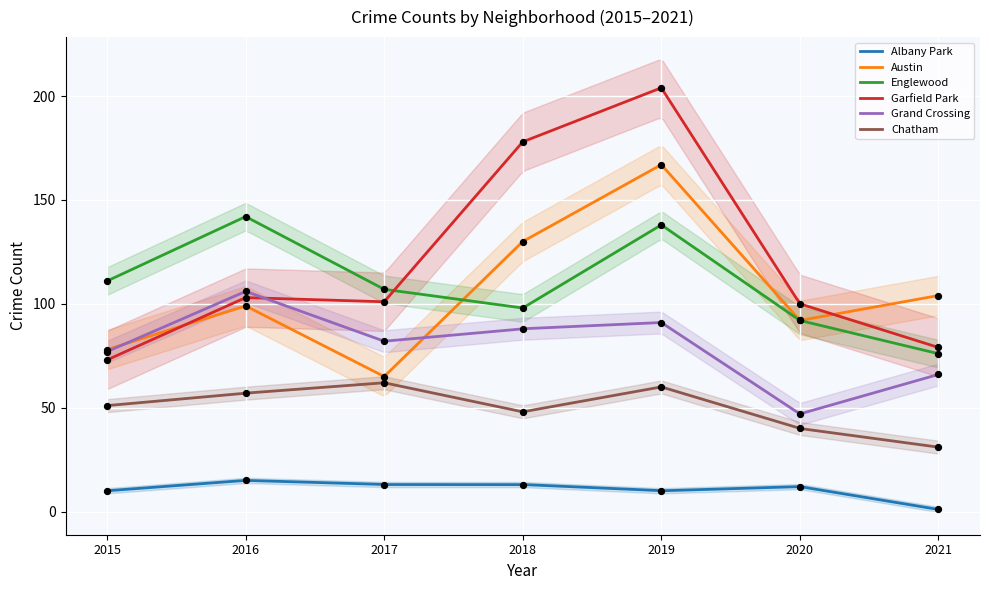

Which series contains the highest Y value?

Garfield Park